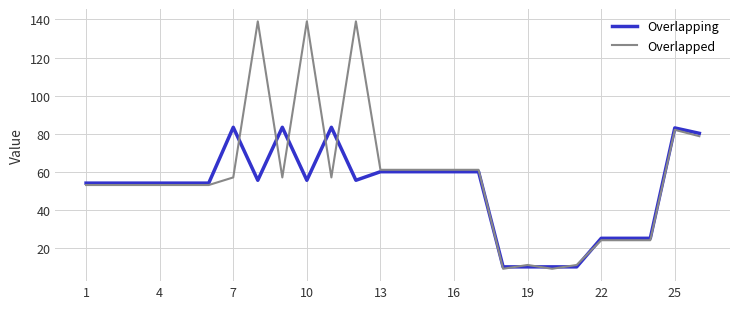

What is the lowest value of the Overlapping series?

10.0